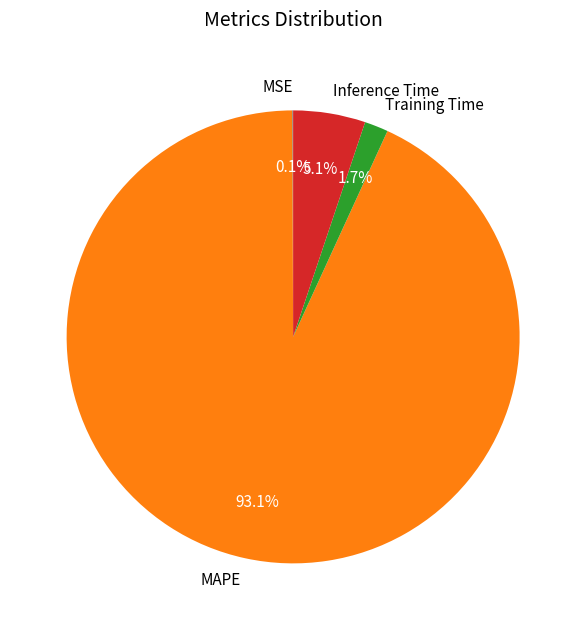

The MAPE slice represents 93% of the pie. True or false?

True